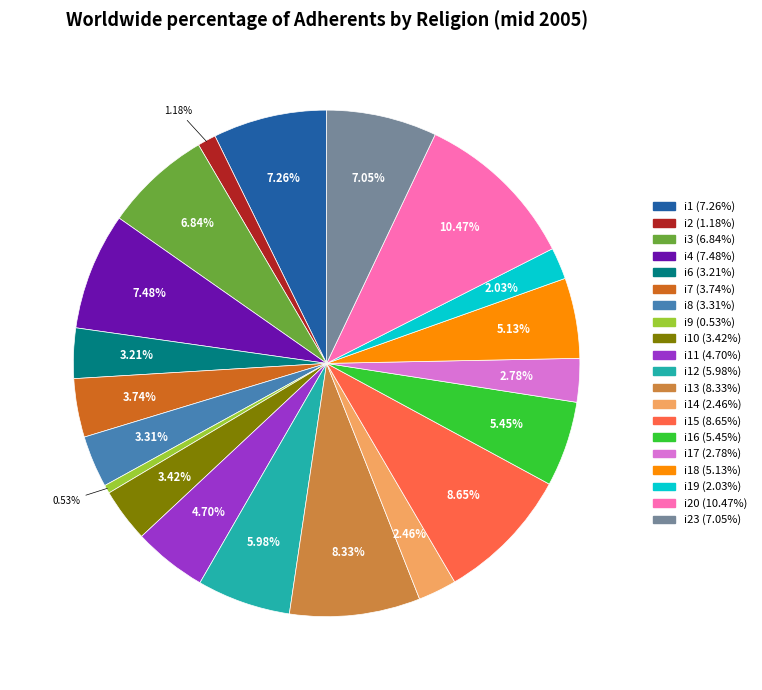

Does any single category account for the majority?

No